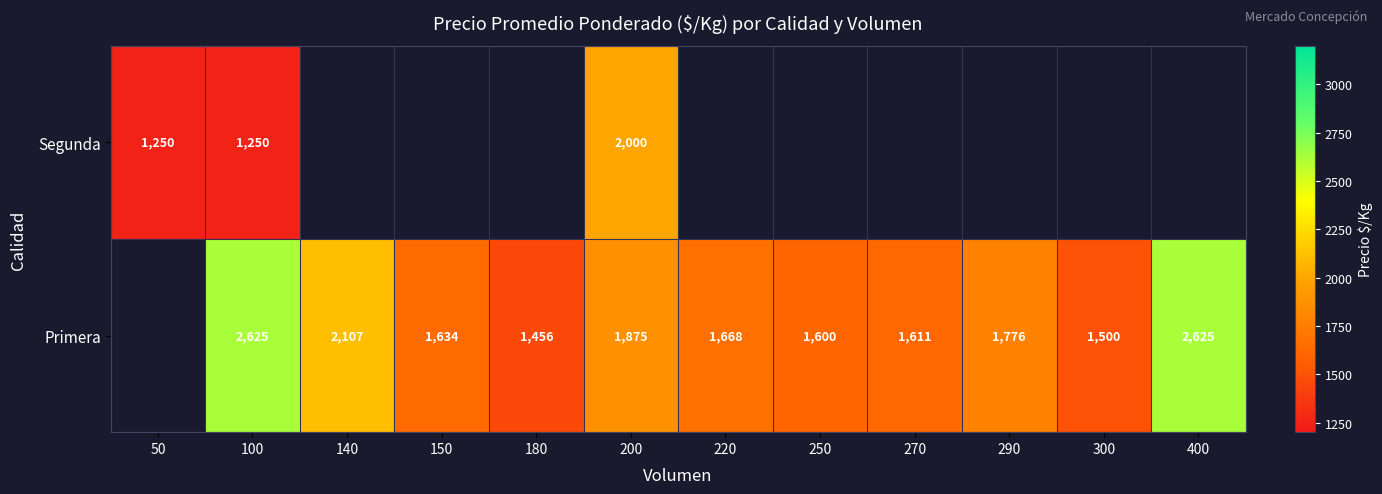

Is the value of Primera at 250 greater than the value of Segunda at 50?

Yes